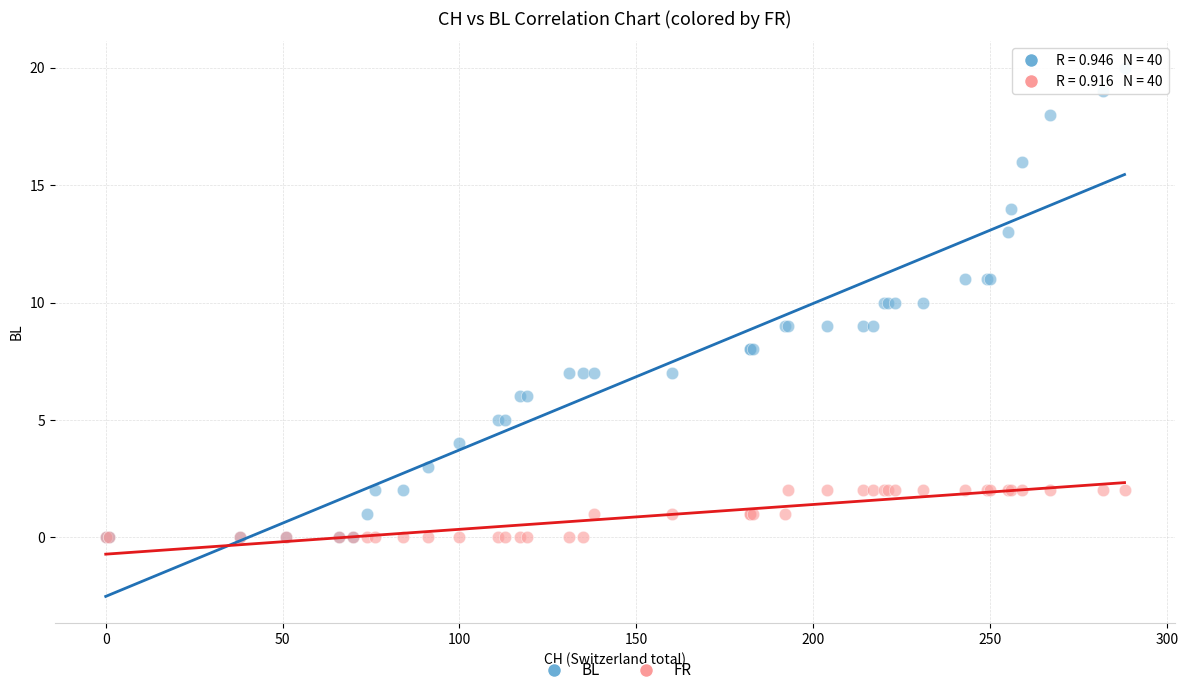

Which series reaches the maximum Y coordinate?

BL